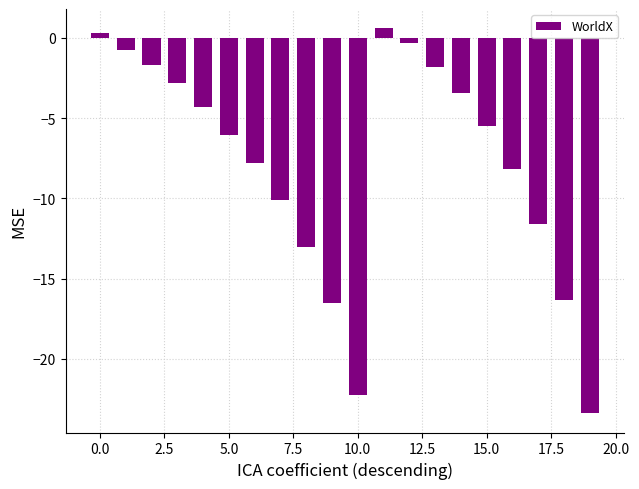

What is the average value?

-7.8